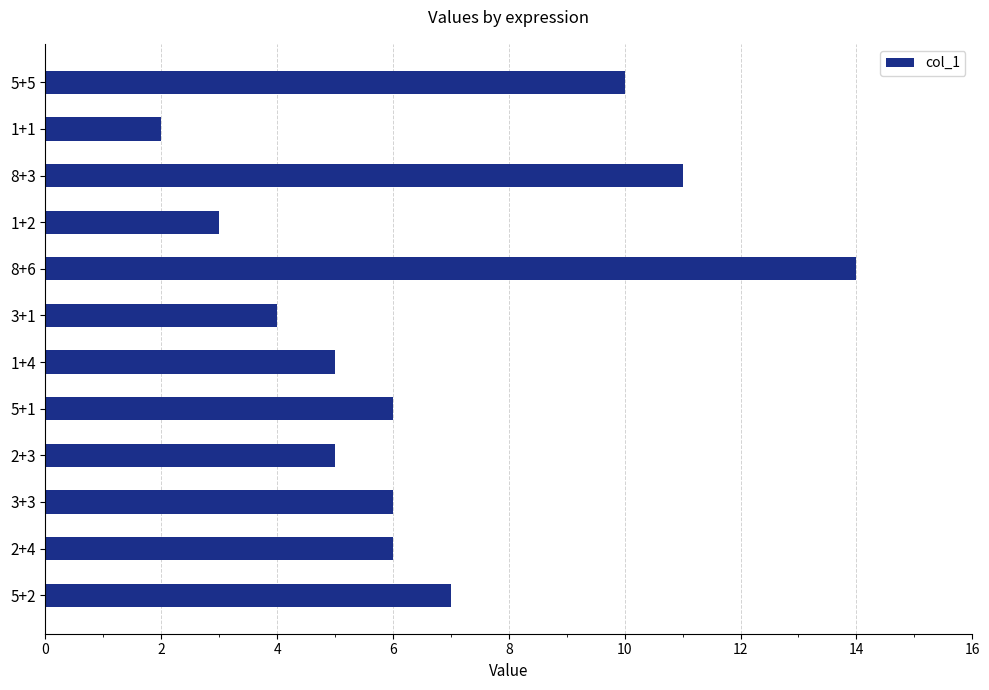

What is the difference between the second highest and minimum values?

9